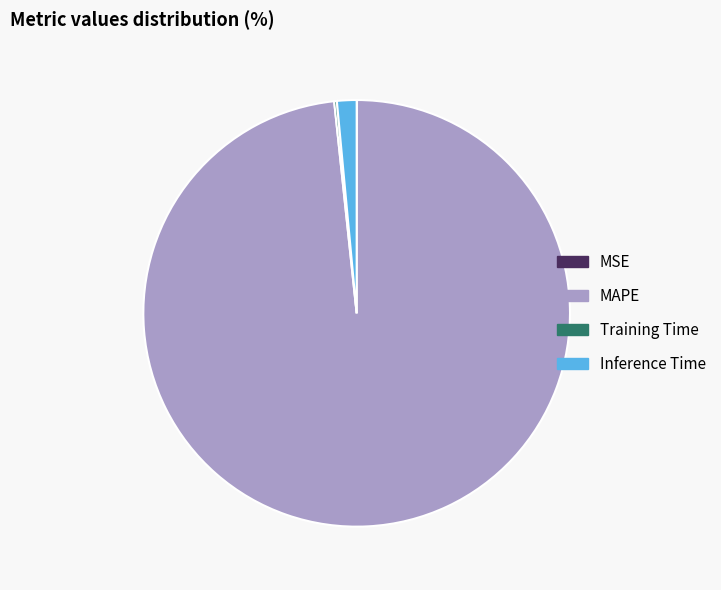

Which category accounts for the majority?

MAPE